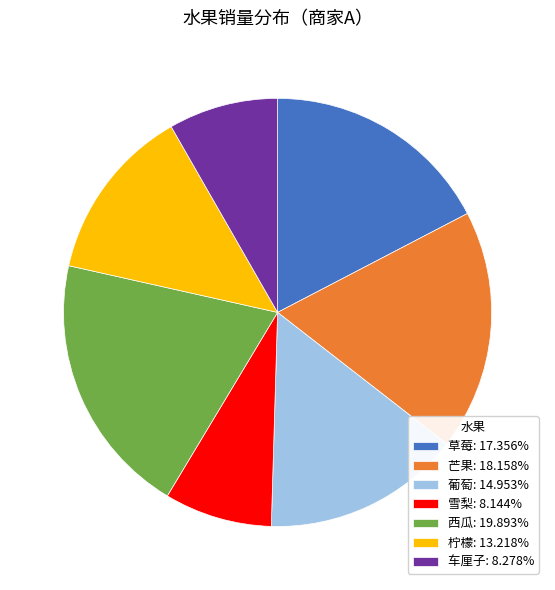

What is the ratio of the value at 草莓: 17.356% to the value at 雪梨: 8.144%?

2.1